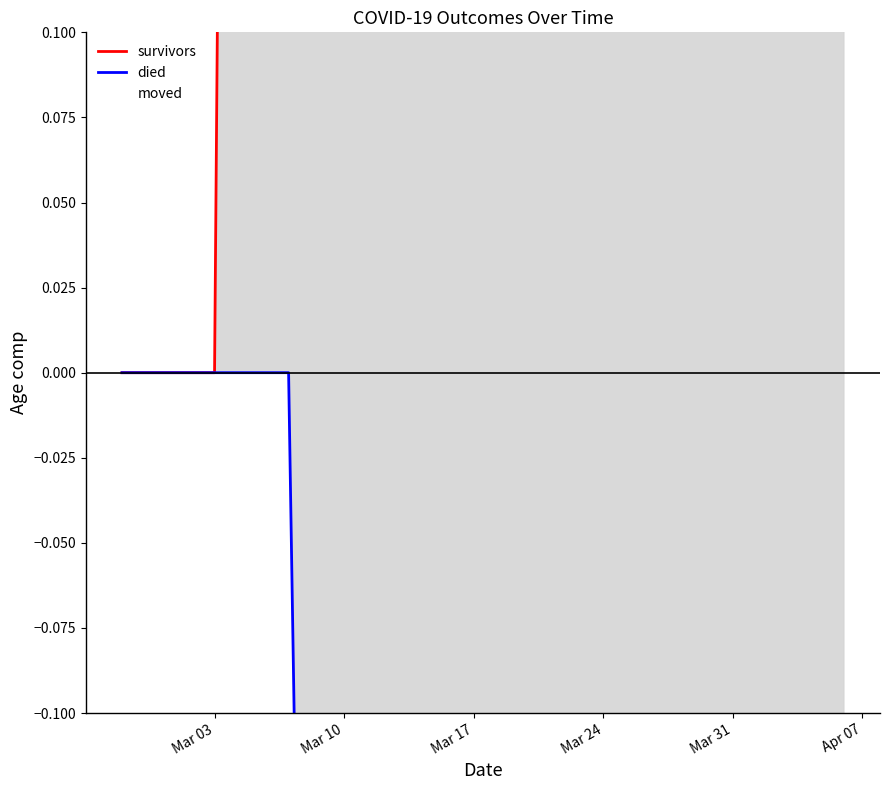

True or false: survivors and died cross at least once.

False